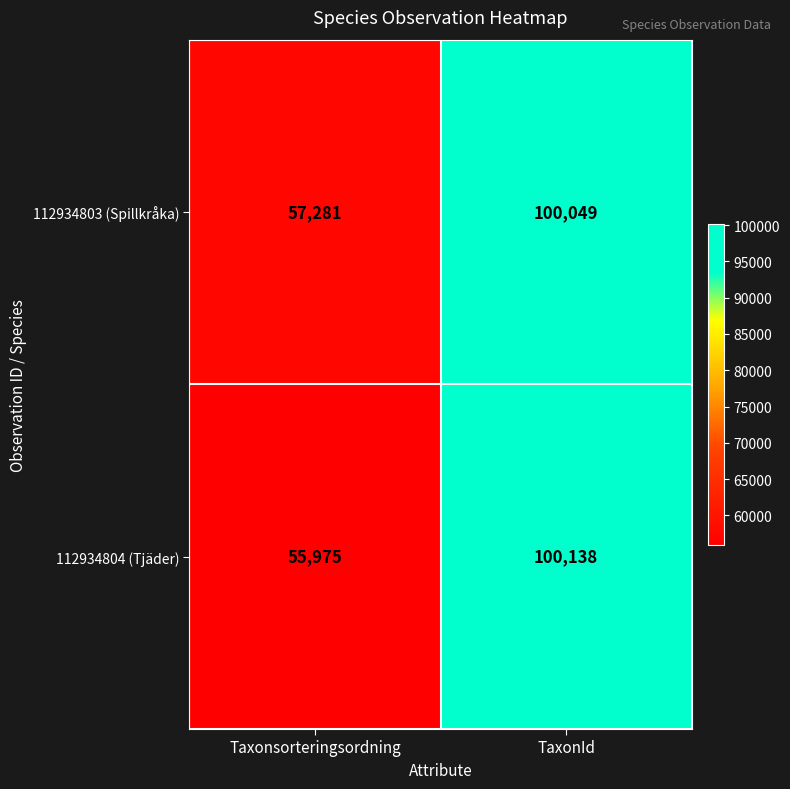

Which label corresponds to the largest value in the chart?

TaxonId